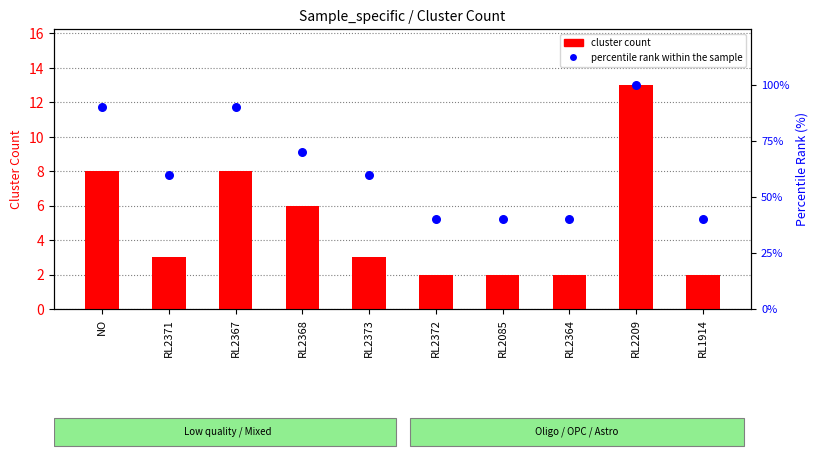

Which series has the largest Y range (max minus min)?

percentile rank within the sample